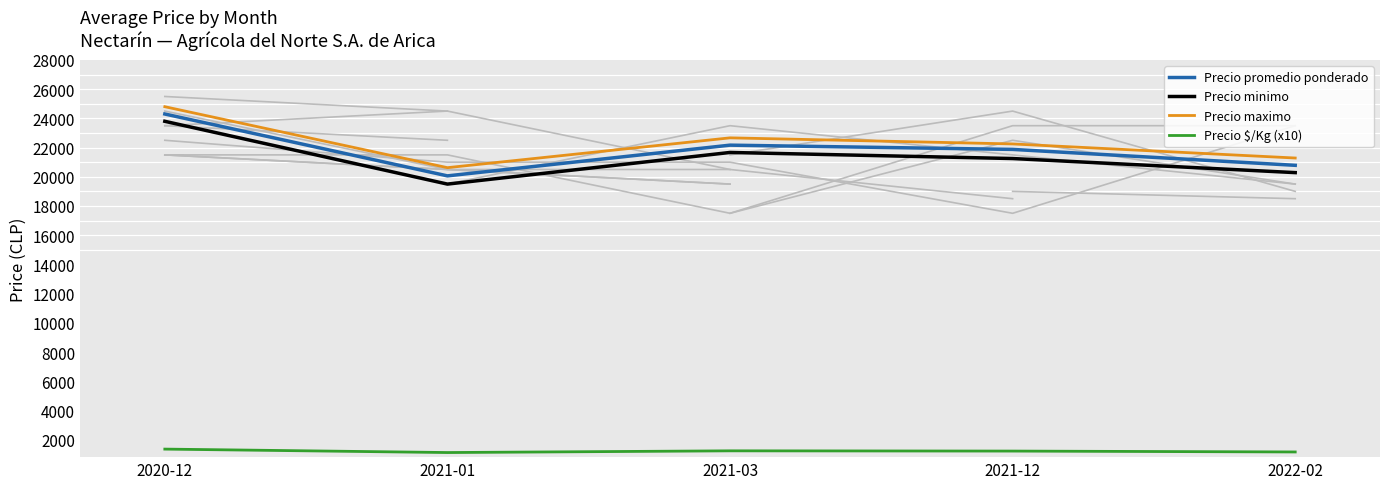

Reading left to right, list all the values displayed in this chart.

Precio promedio ponderado: 2020-12=24300.0	2021-01=20062.5	2021-03=22166.7	2021-12=21875.0	2022-02=20785.7
Precio minimo: 2020-12=23800.0	2021-01=19500.0	2021-03=21666.7	2021-12=21250.0	2022-02=20285.7
Precio maximo: 2020-12=24800.0	2021-01=20625.0	2021-03=22666.7	2021-12=22250.0	2022-02=21285.7
Precio $/Kg (x10): 2020-12=1350.2	2021-01=1114.6	2021-03=1231.7	2021-12=1215.2	2022-02=1154.4